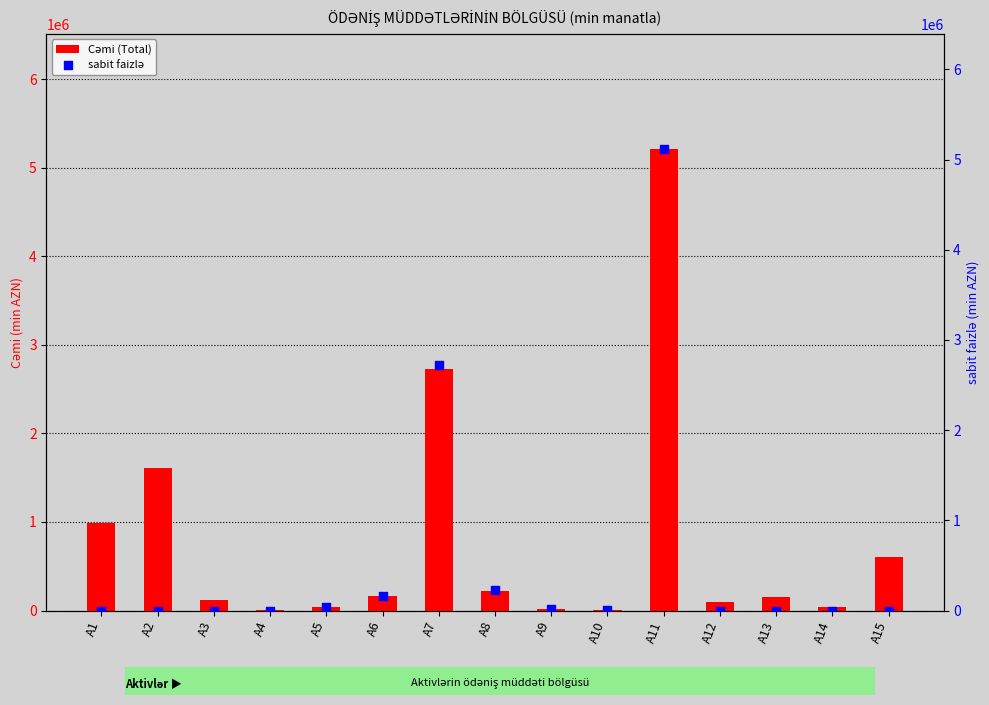

At how many categories does at least one series exceed 3471689?

1